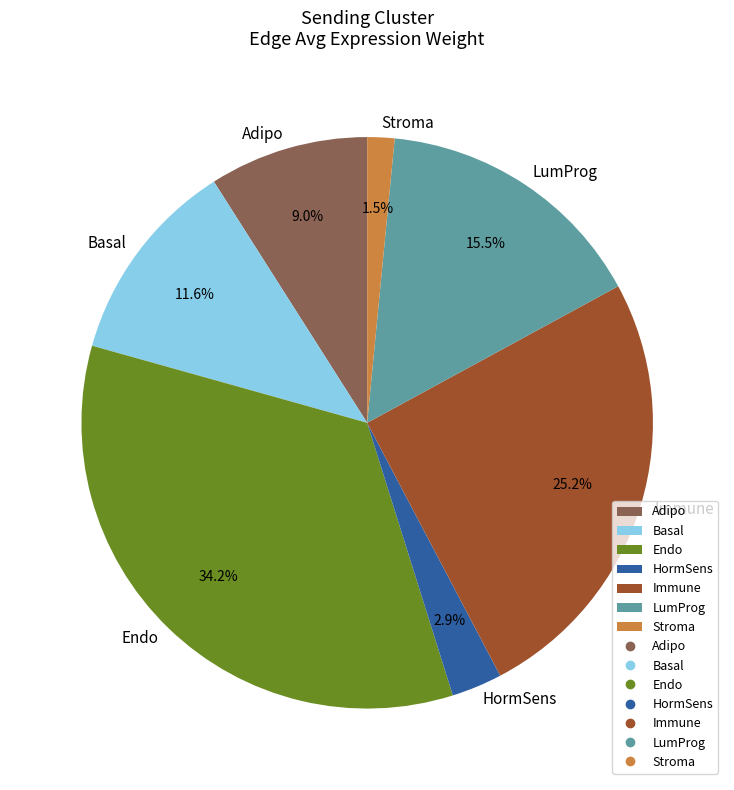

Does Basal represent more than half of the total?

No